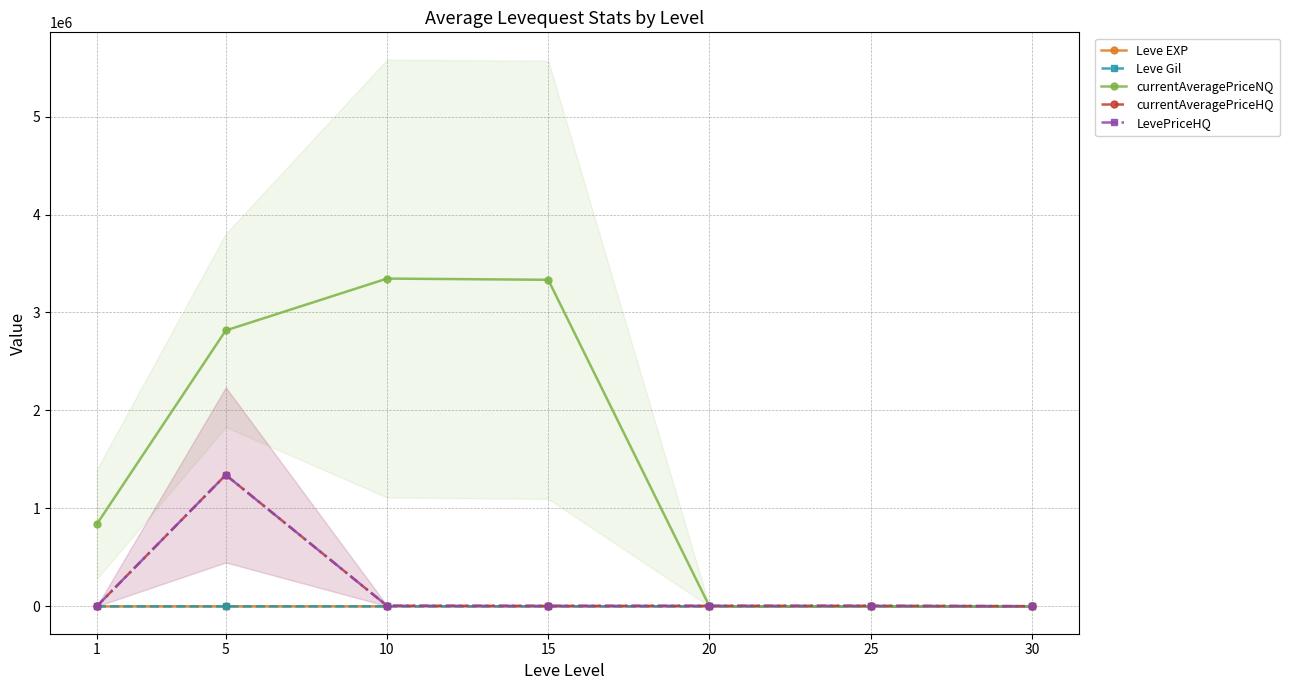

Reading left to right, transcribe all the data shown in this chart.

Leve EXP: 1=510.2	5=508.3	10=808.3	15=445.0	20=710.0	25=410.0	30=715.0
Leve Gil: 1=113.0	5=149.3	10=242.5	15=312.0	20=220.8	25=312.7	30=375.2
currentAveragePriceNQ: 1=838935.2	5=2816654.0	10=3345993.3	15=3333667.2	20=497.2	25=252.4	30=1066.8
currentAveragePriceHQ: 1=1079.3	5=1341776.3	10=6756.4	15=5418.7	20=6013.1	25=6217.2	30=2565.2
LevePriceHQ: 1=1079.3	5=1341776.3	10=6756.4	15=5418.7	20=6013.1	25=6217.2	30=2565.2